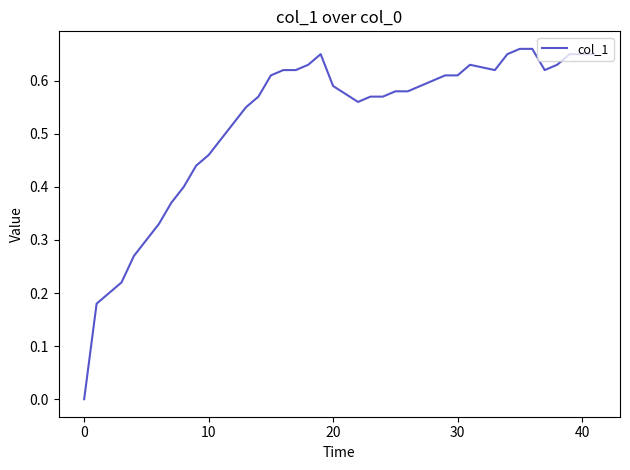

Count the number of data series in this chart.

1